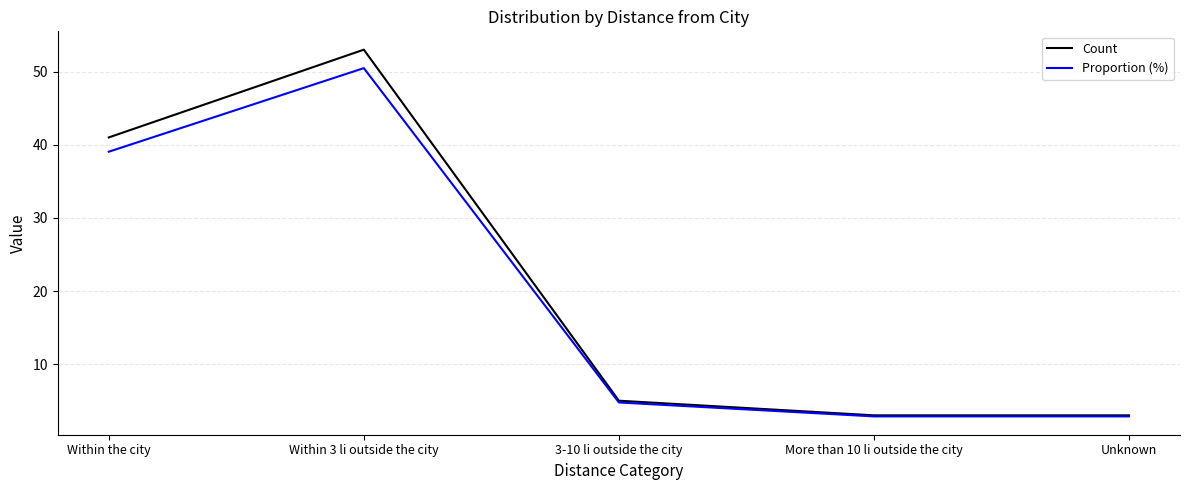

Does the chart have visible grid lines?

Yes